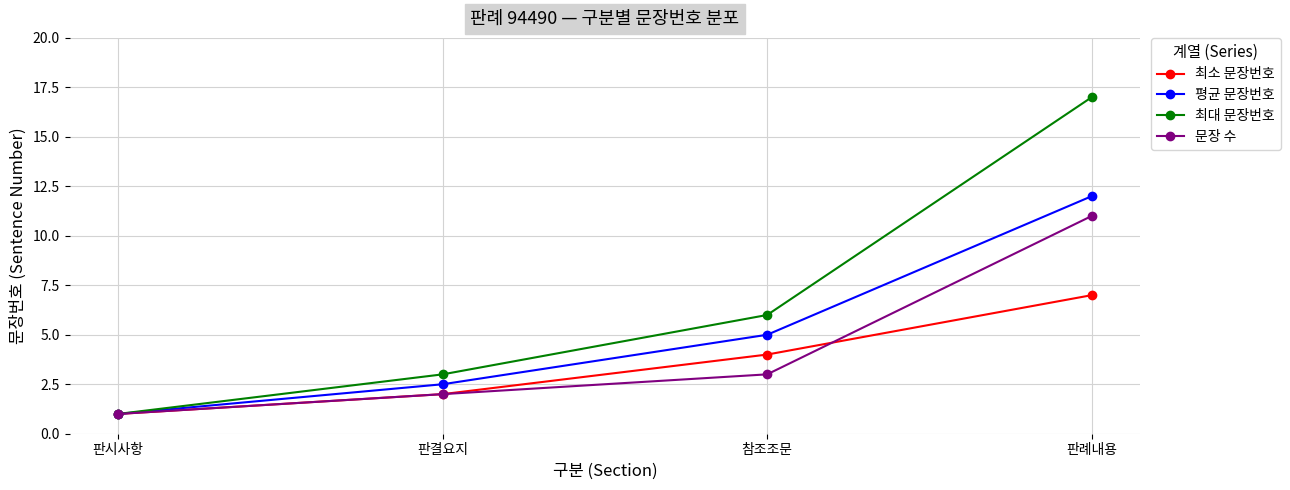

At which category does the chart reach its peak across all series?

판례내용